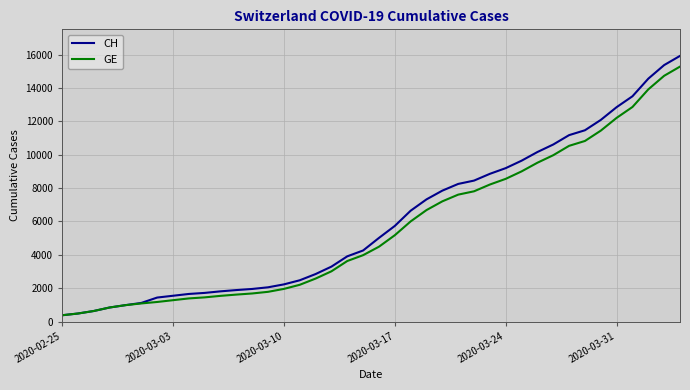

What is the highest value of the GE series?

15284